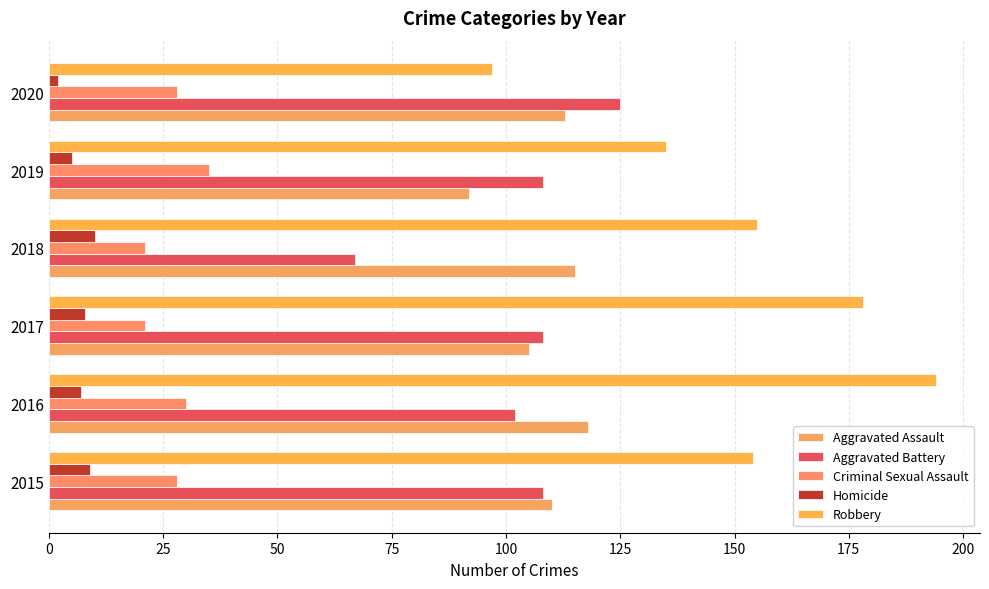

Which series has the widest spread of values?

Robbery